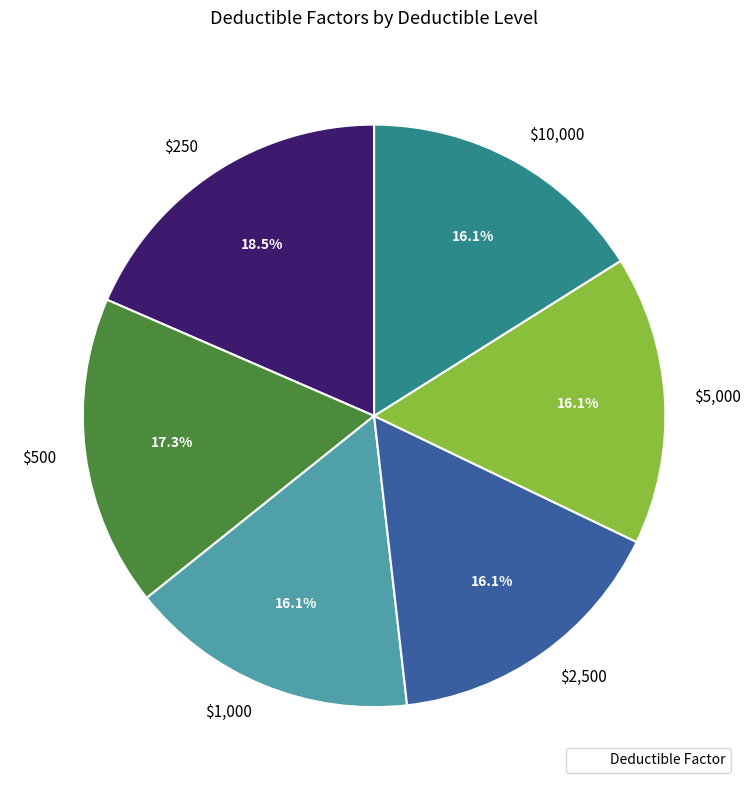

Does $250 represent more than half of the total?

No